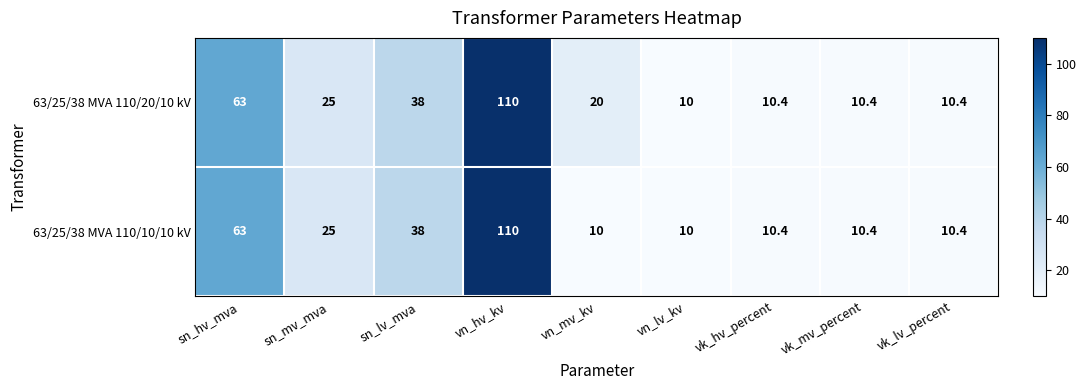

List the series in order of their overall mean, lowest first.

63/25/38 MVA 110/10/10 kV, 63/25/38 MVA 110/20/10 kV